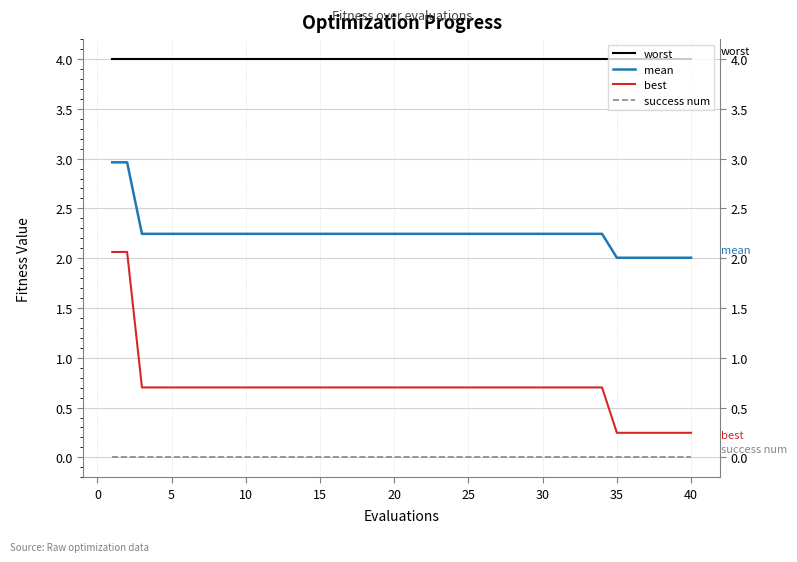

True or false: best has a value of 0.7 at 20.

True